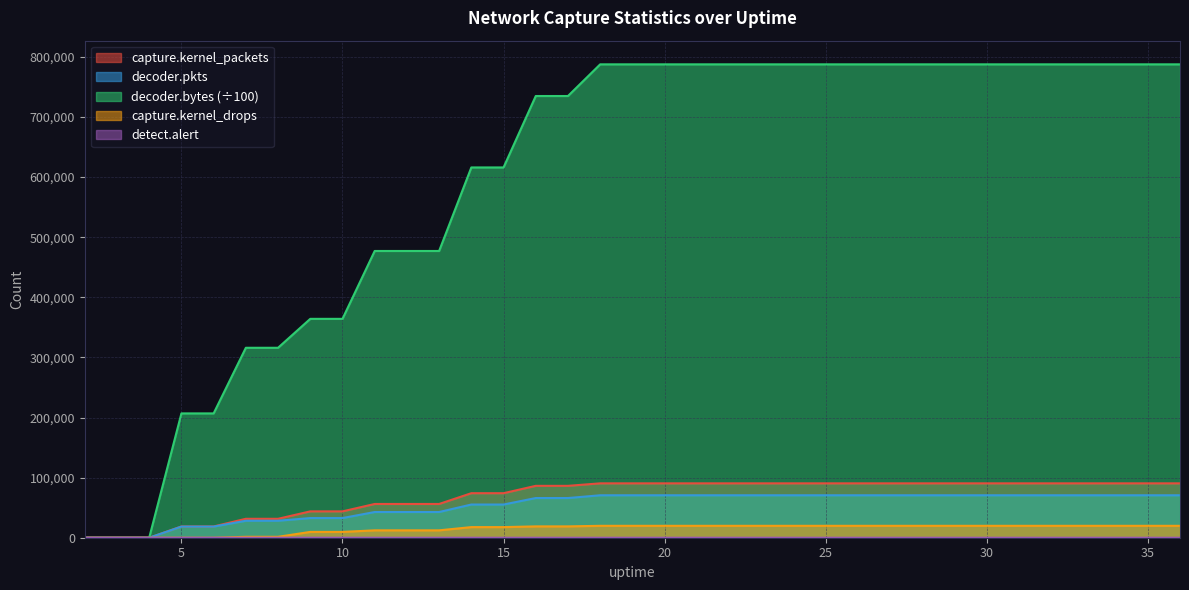

Reading left to right, transcribe all the data shown in this chart.

capture.kernel_packets: 0	0	0	18741	18741	31501	31501	43830	43830	56145	56145	56145	74072	74072	86316	86316	90458	90458	90458	90458	90458	90458	90458	90458	90458	90458	90458	90458	90458	90458	90458	90458	90458	90458	90458
capture.kernel_drops: 0	0	0	0	0	1494	1494	9677	9677	12289	12289	12289	17662	17662	18868	18868	19814	19814	19814	19814	19814	19814	19814	19814	19814	19814	19814	19814	19814	19814	19814	19814	19814	19814	19814
decoder.pkts: 0	0	0	18545	18545	28215	28215	32708	32708	42765	42765	42765	55233	55233	66017	66017	70618	70618	70618	70618	70618	70618	70618	70618	70618	70618	70618	70618	70618	70618	70618	70618	70618	70618	70618
decoder.bytes_scaled: 0	0	0	206817	206817	315991	315991	364120	364120	477027	477027	477027	615994	615994	734823	734823	787521	787521	787521	787521	787521	787521	787521	787521	787521	787521	787521	787521	787521	787521	787521	787521	787521	787521	787521
detect.alert: 0	0	0	0	0	0	0	5	5	9	9	9	17	17	17	17	17	17	17	17	17	17	17	17	17	17	17	17	17	17	17	17	17	17	23